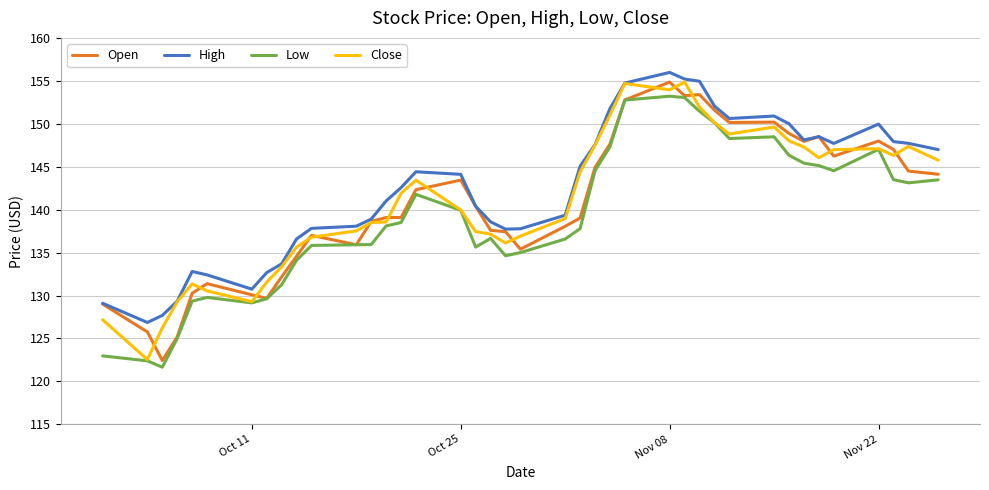

What is the lowest value of the High series?

126.9